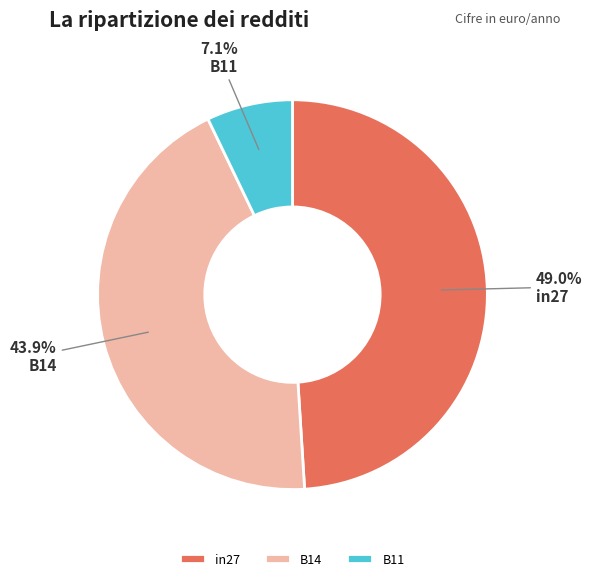

Count the number of slices in the pie.

3